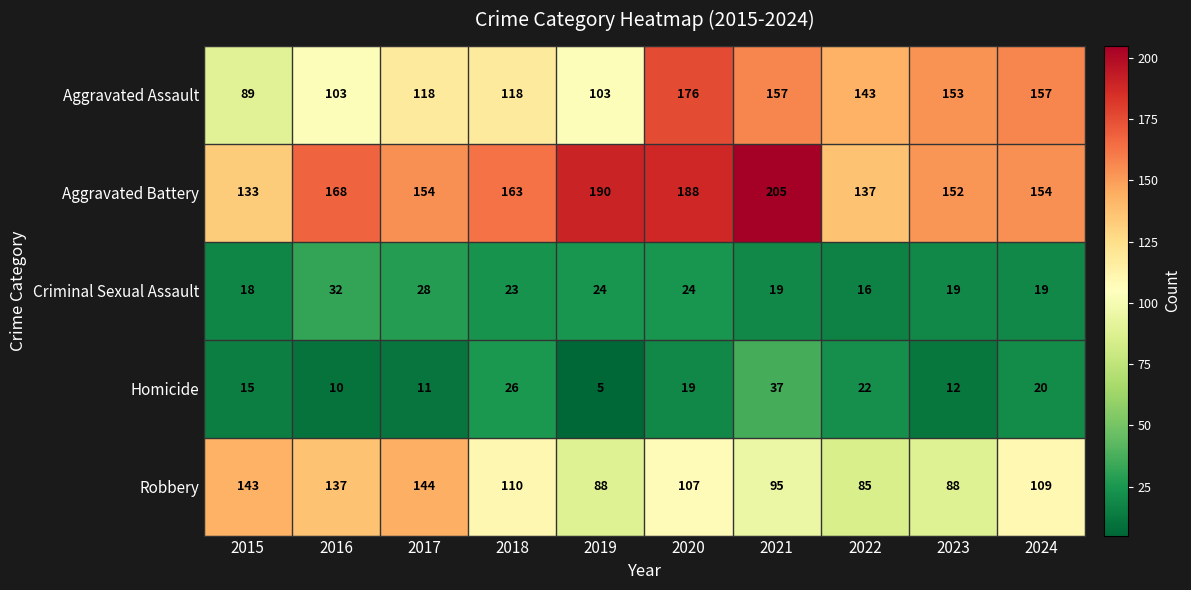

The value of Criminal Sexual Assault at 2019 is 5. True or false?

False